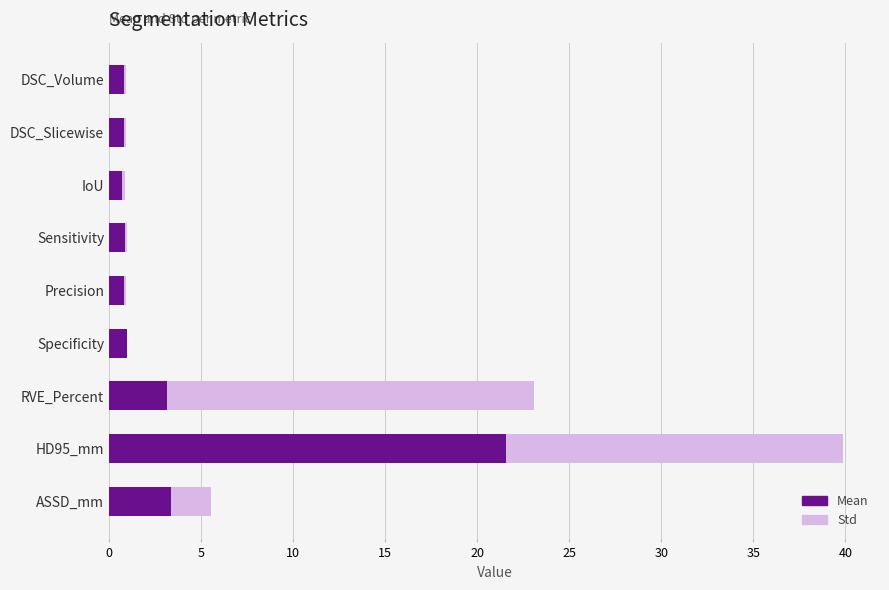

At which category is the sum across all series the highest?

HD95_mm